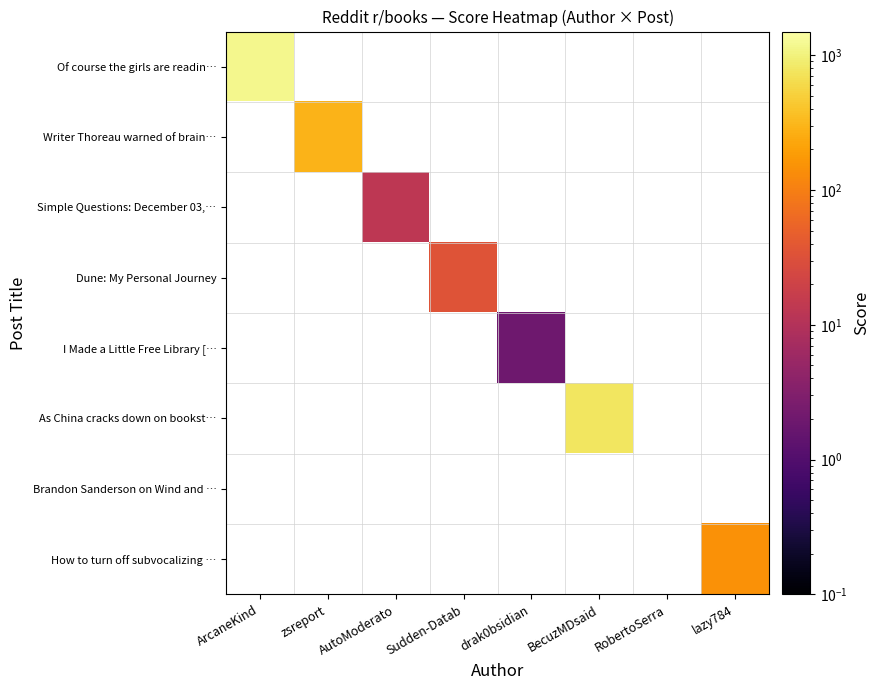

What is the maximum value shown in the chart?

1181.0